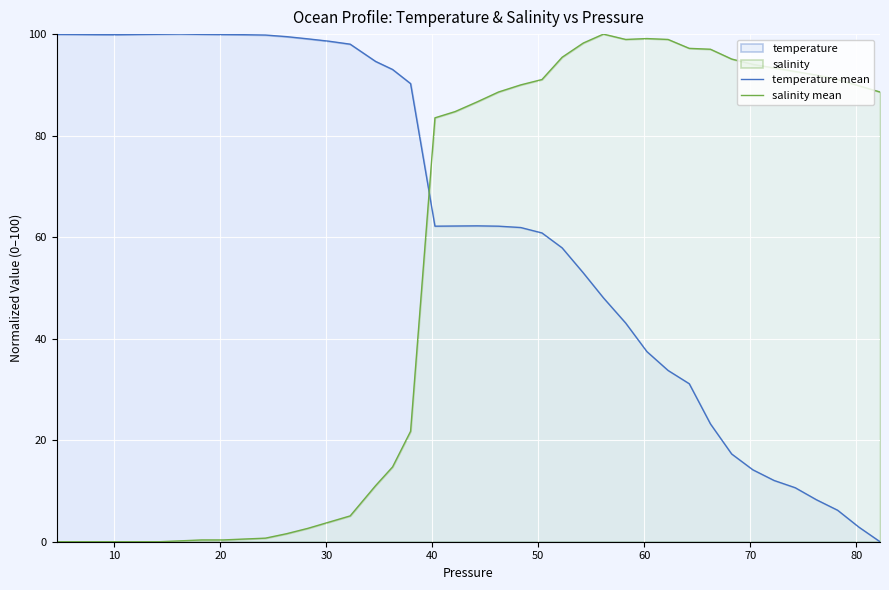

Rank the series by their average value, from highest to lowest.

temperature mean, salinity mean